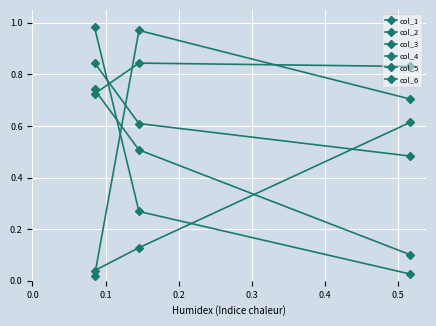

Count the number of data series in this chart.

6